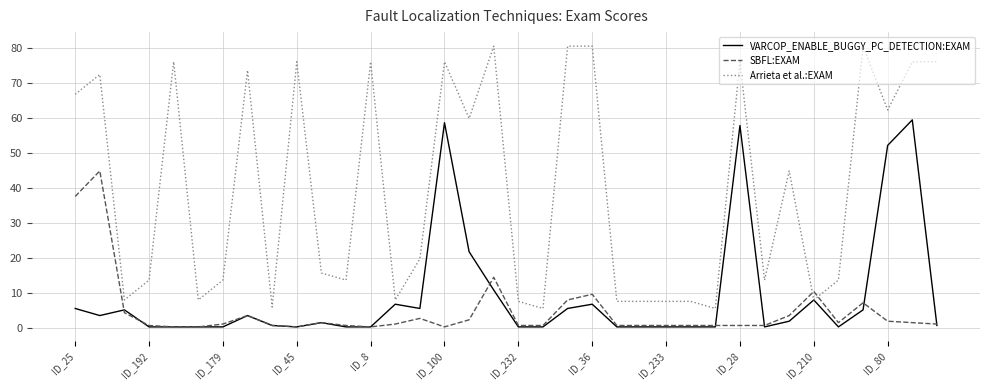

What is the maximum value for Arrieta et al.:EXAM?

80.6